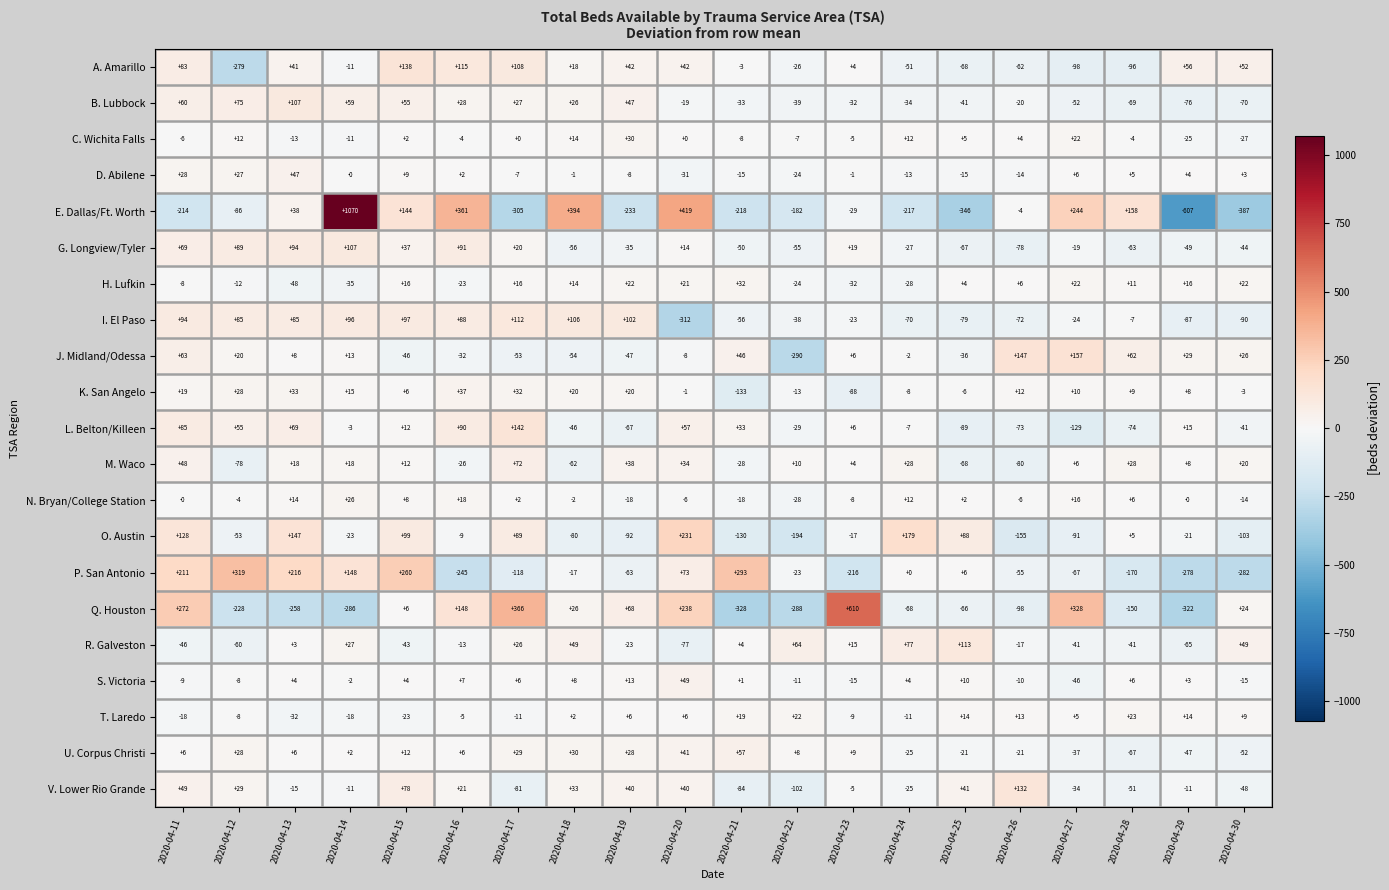

The N. Bryan/College Station series shows 31 at 2020-04-16. True or false?

False